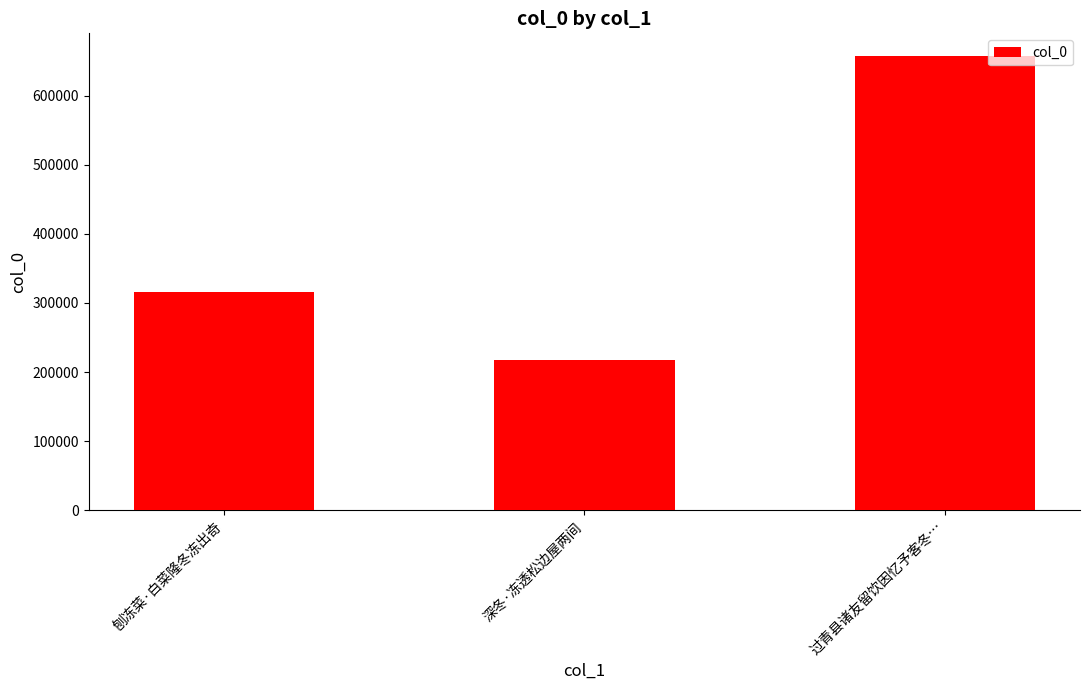

Rank the categories by value from lowest to highest.

深冬·冻透松边屋两间, 刨冻菜·白菜隆冬冻出奇, 过青县诸友留饮因忆予客冬…